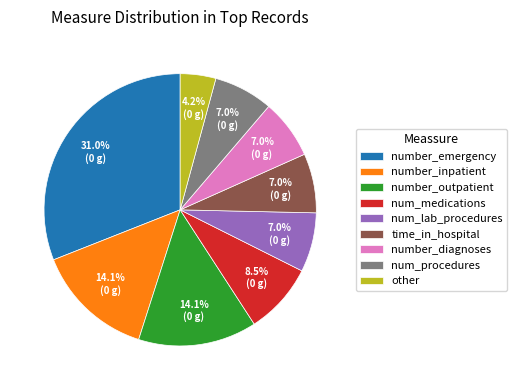

Count the number of slices in the pie.

9